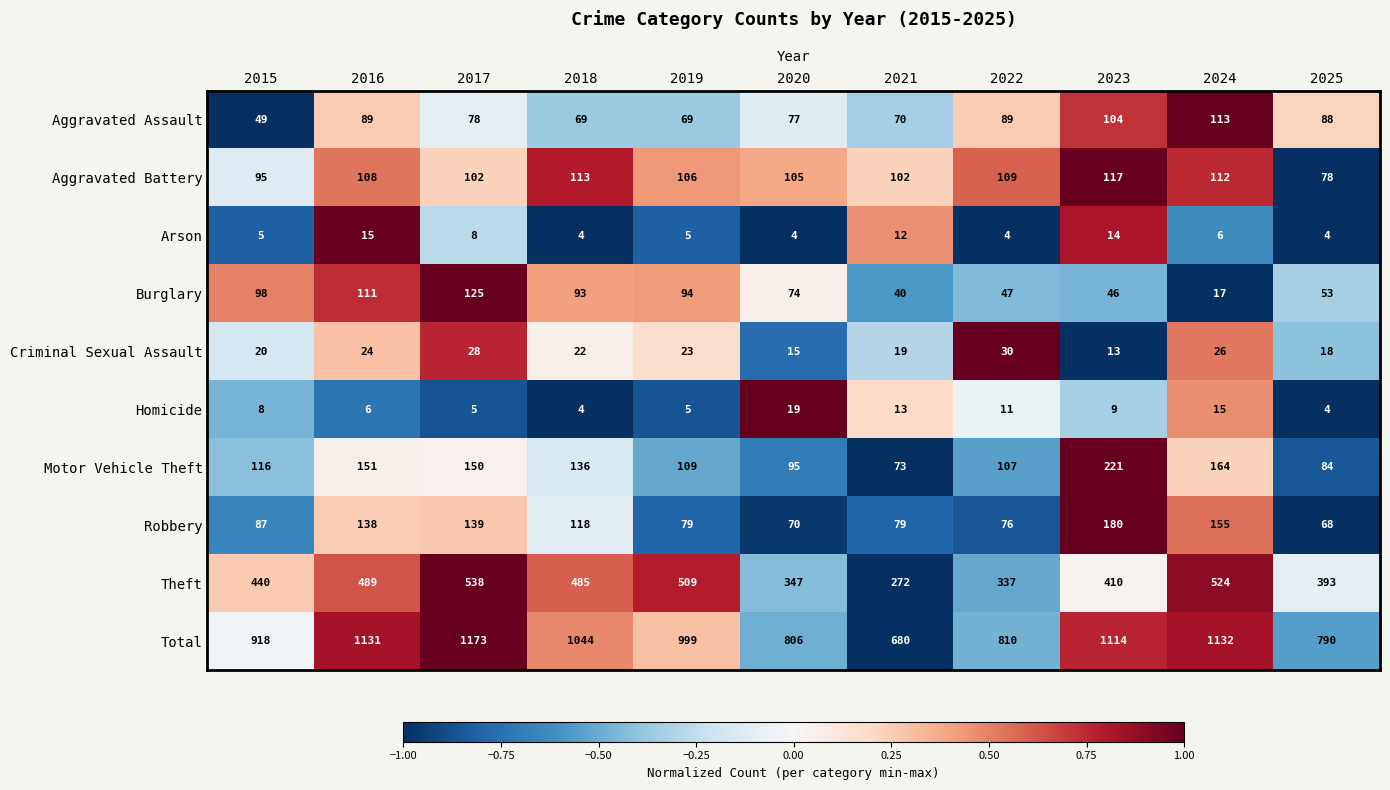

What is the difference between the highest and lowest values at 2024?

1126